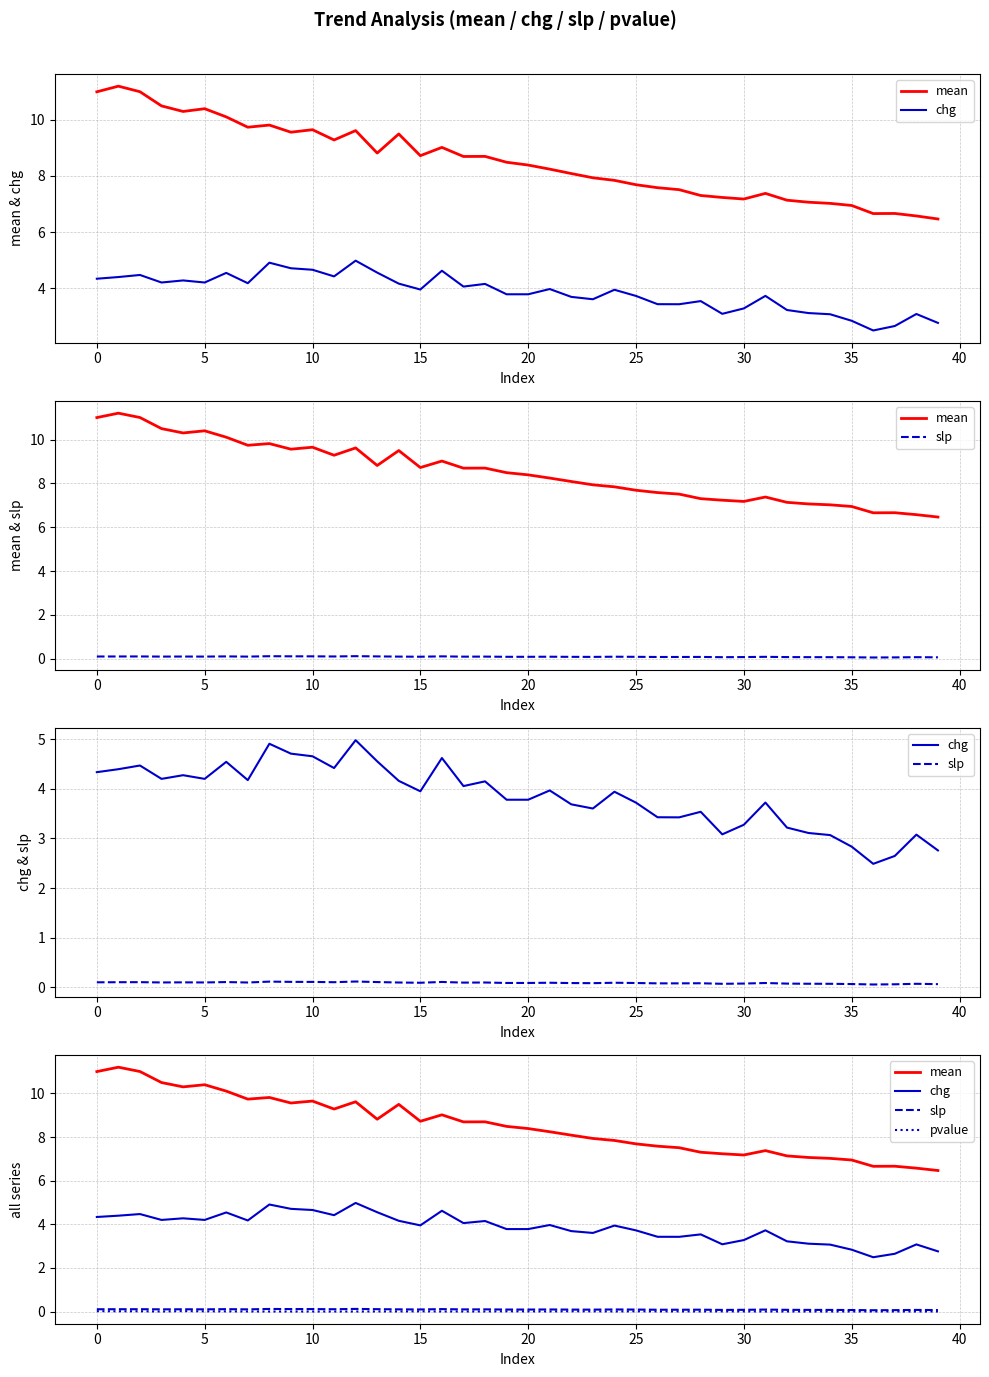

In mean, how many points are higher than both neighbors (excluding endpoints)?

10